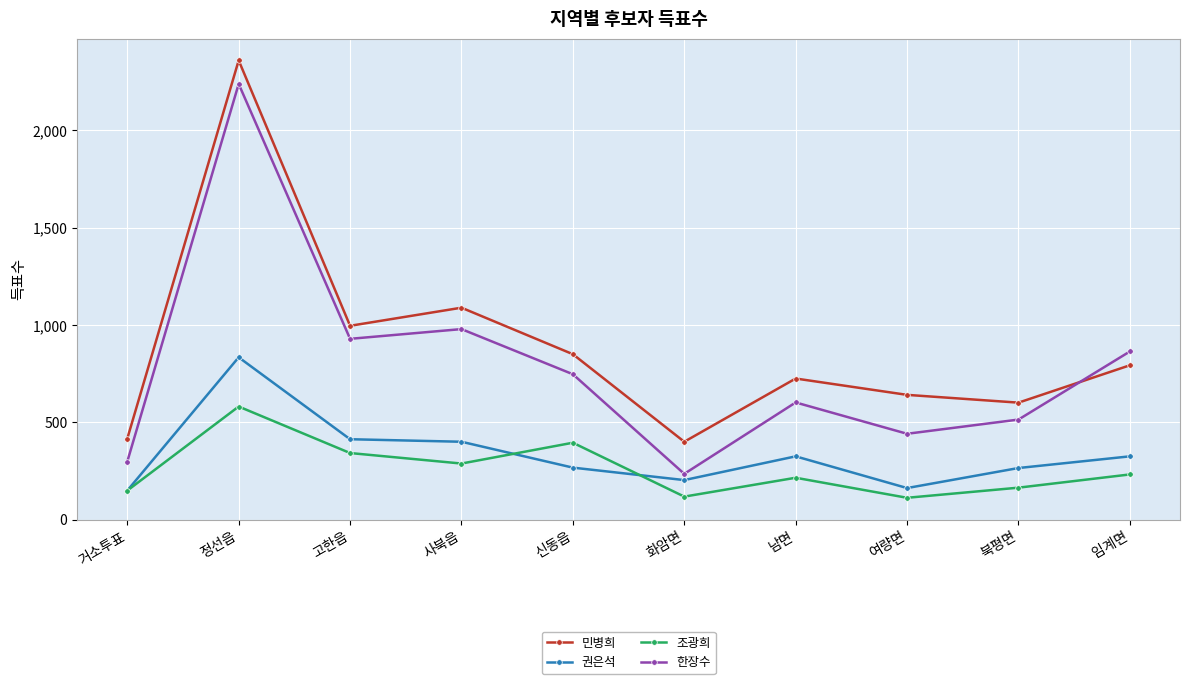

Which series has the largest total across all categories?

민병희